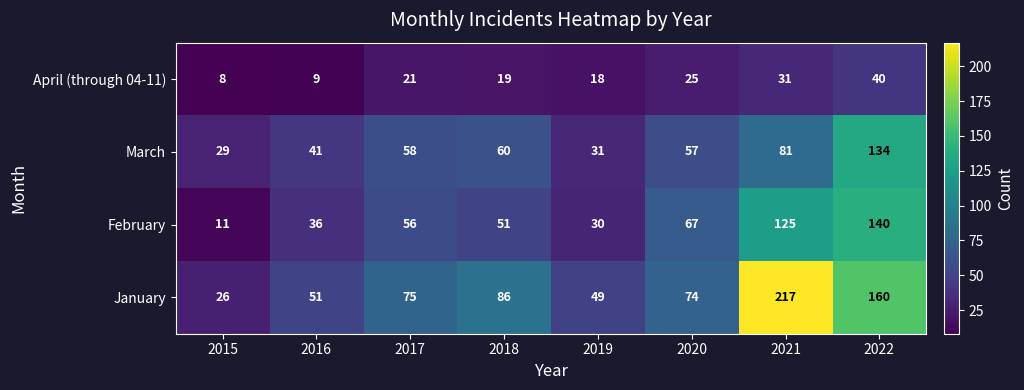

The value of February at 2015 is 18. True or false?

False